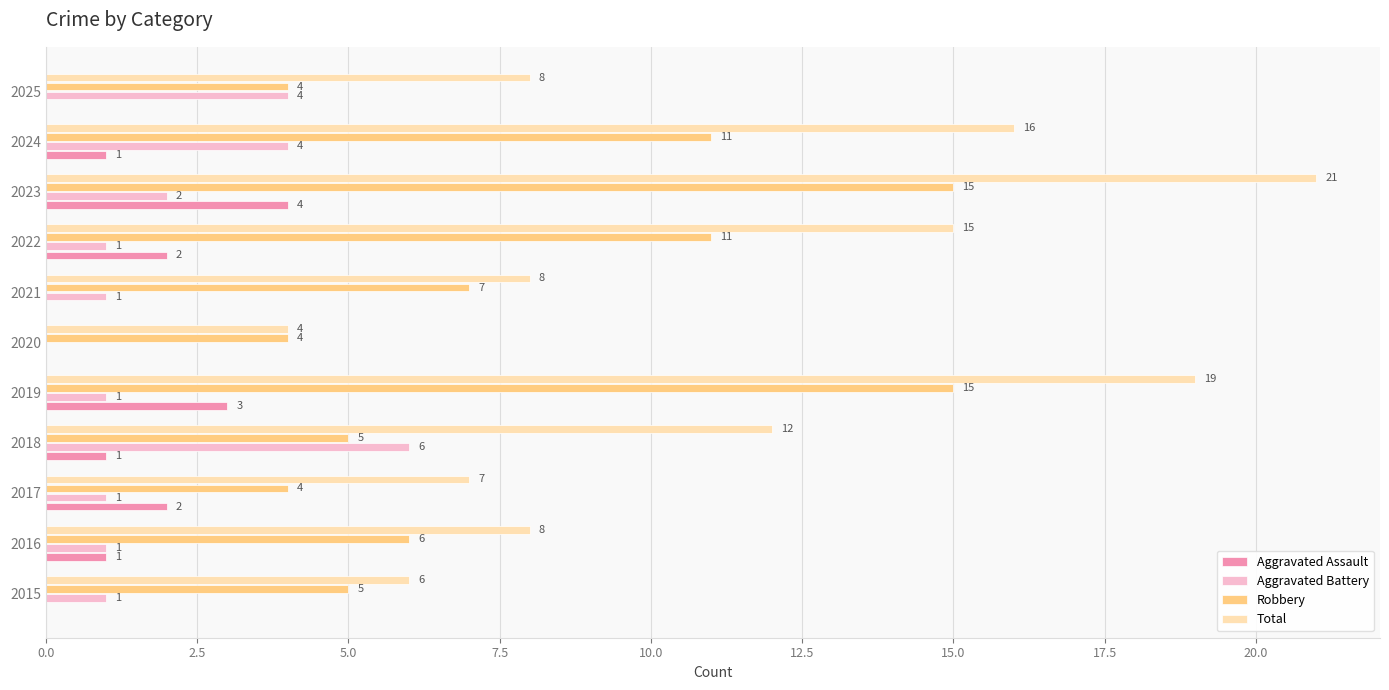

The value of Total at 2020 is 4. True or false?

True